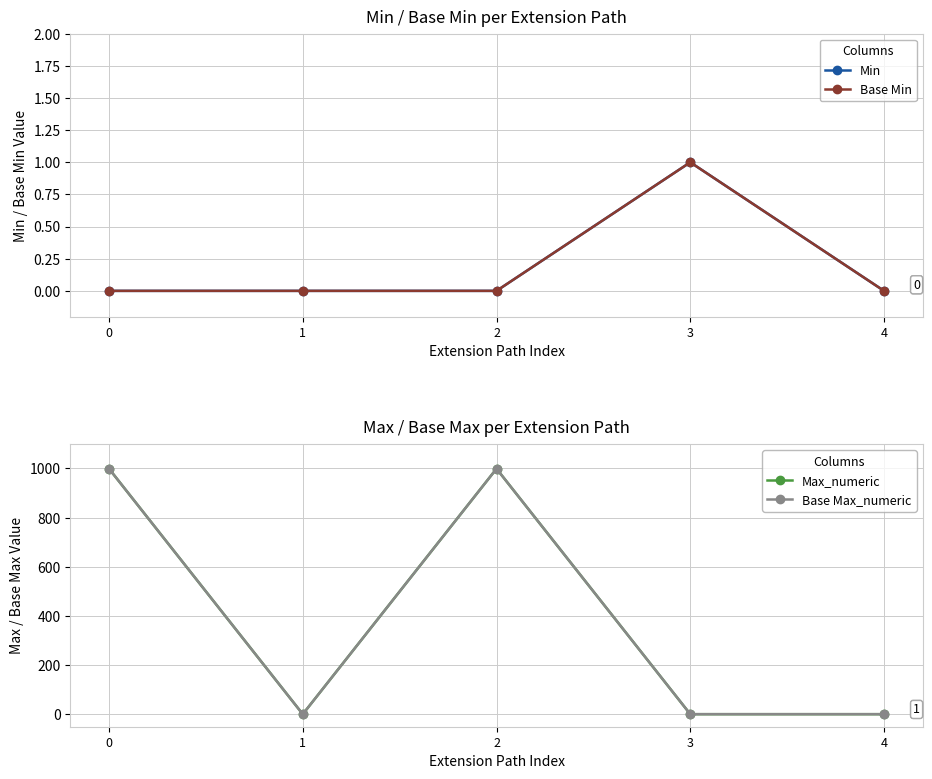

The value of Max_numeric at 2 is 999. True or false?

True